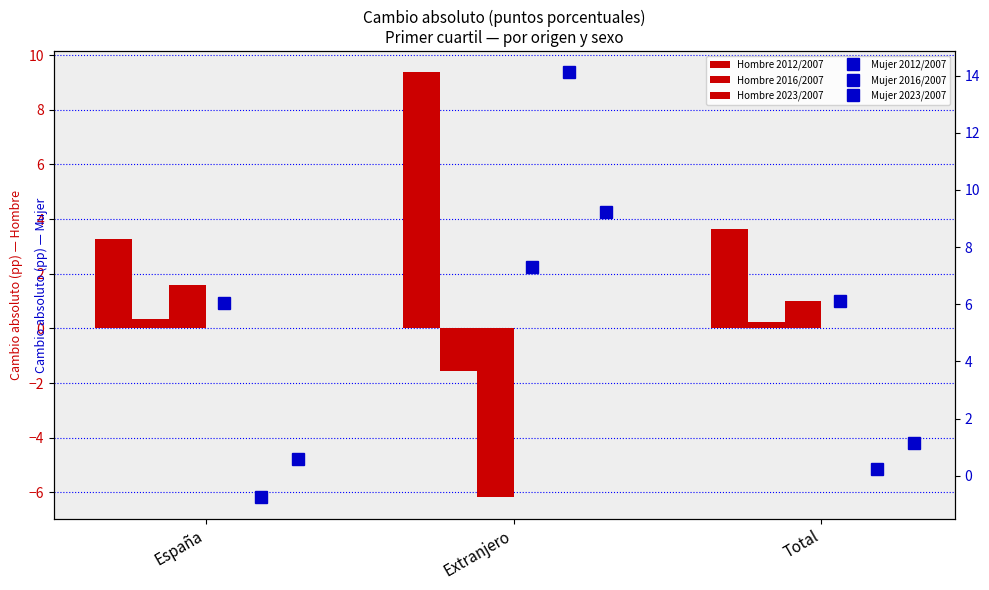

At how many categories does at least one series exceed 0?

3